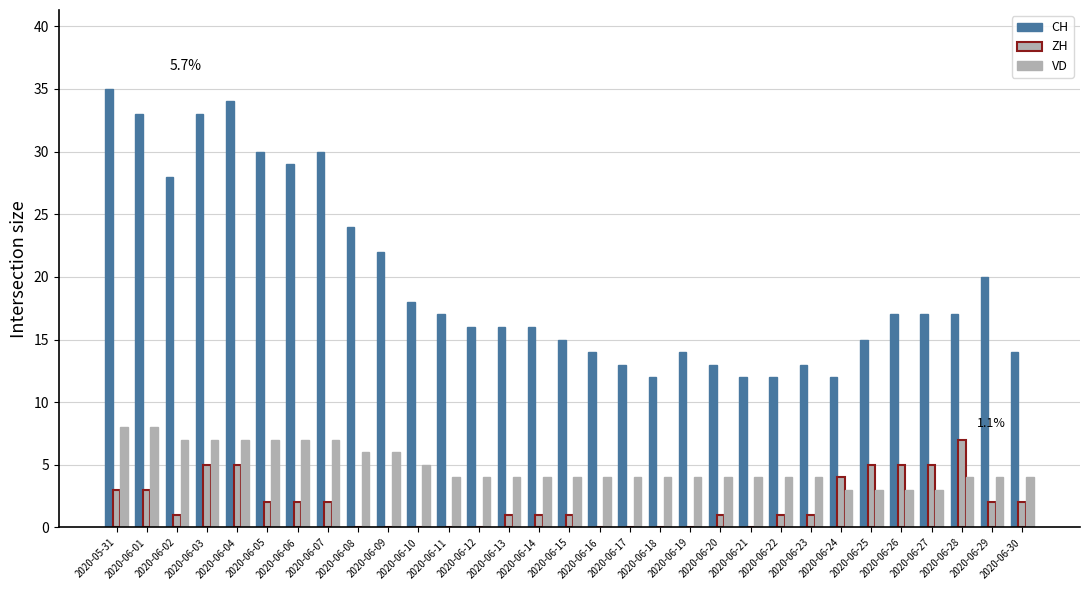

How many categories are shown in the chart?

31